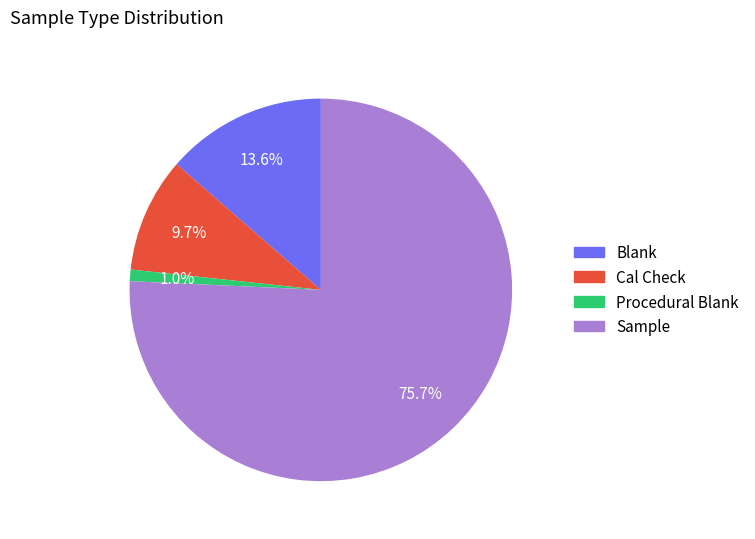

Which slice is the largest?

Sample